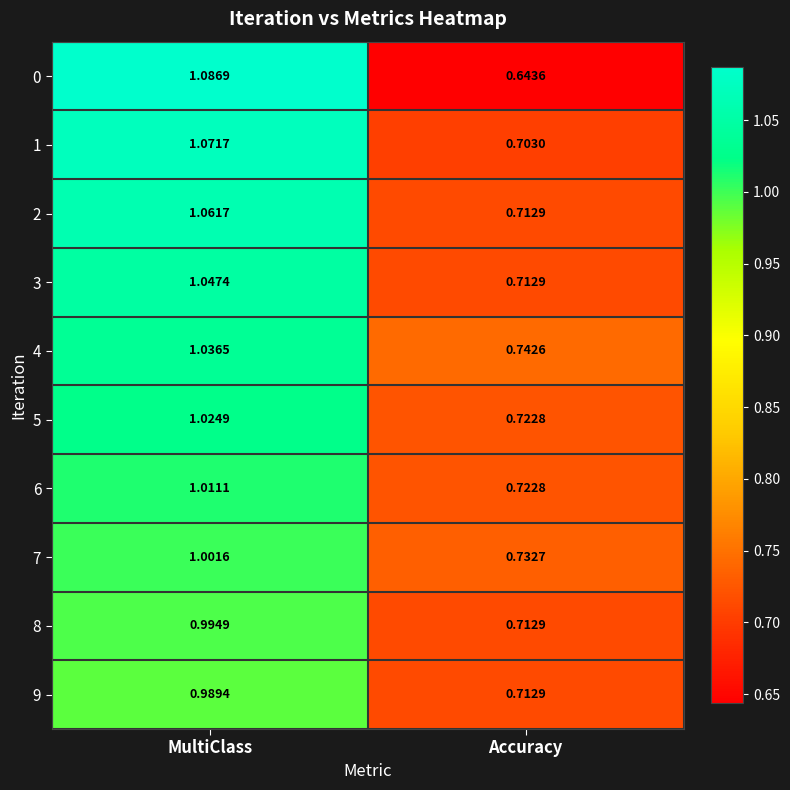

Which series has the largest range (max minus min)?

0